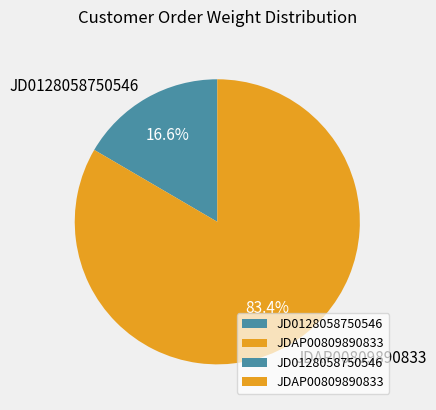

Between JDAP00809890833 and JD0128058750546, which is larger?

JDAP00809890833